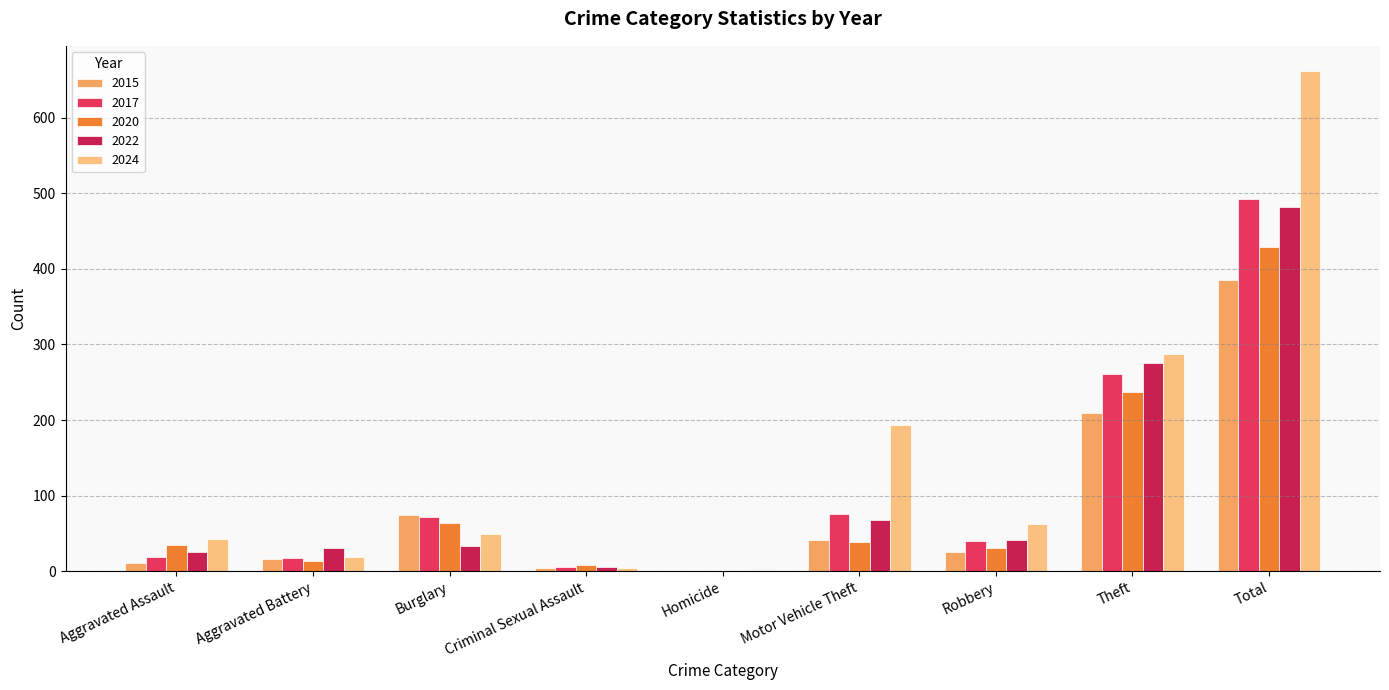

What is the maximum value shown in the chart?

662